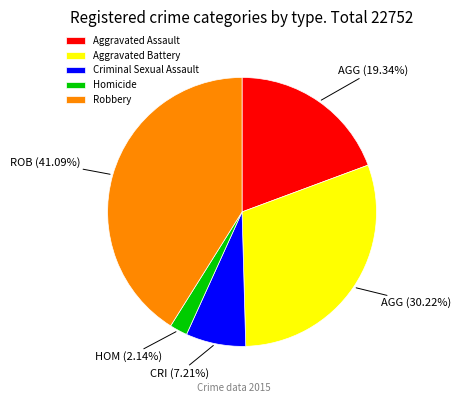

Do Aggravated Assault and Criminal Sexual Assault together represent more than half of the pie?

No